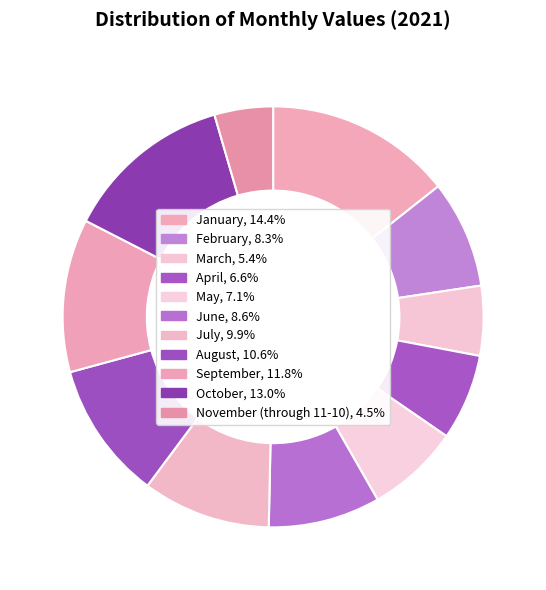

True or false: November (through 11-10) accounts for 12% of the total.

False